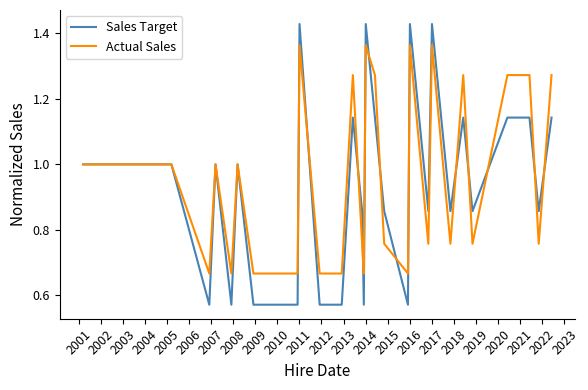

Which series has the largest range (max minus min)?

Sales Target